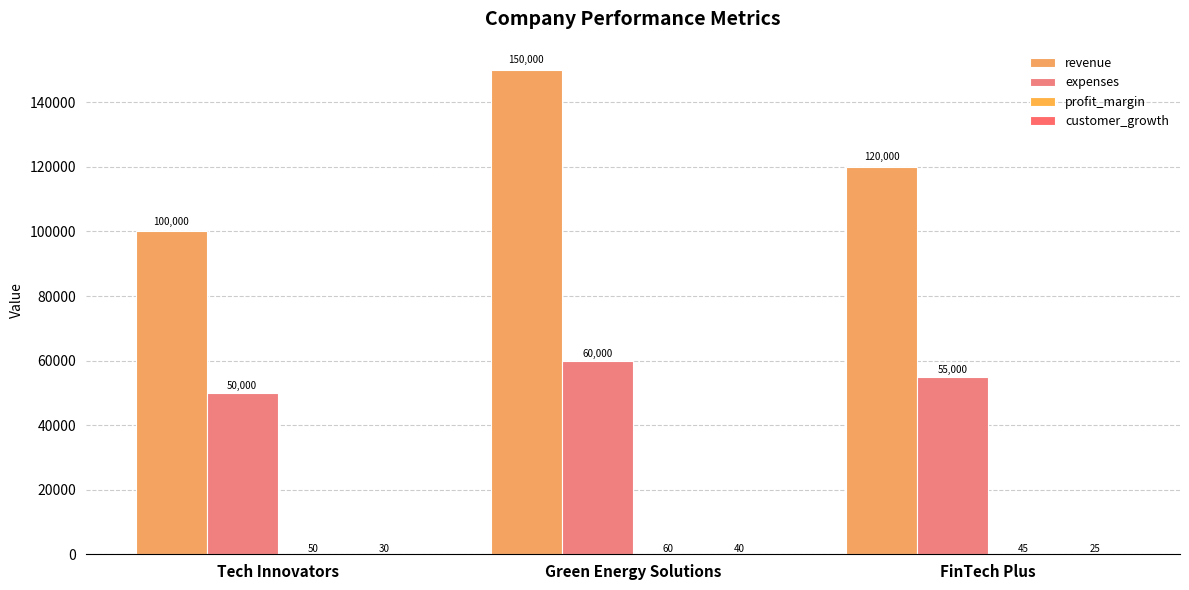

At which category is the sum across all series the highest?

Green Energy Solutions